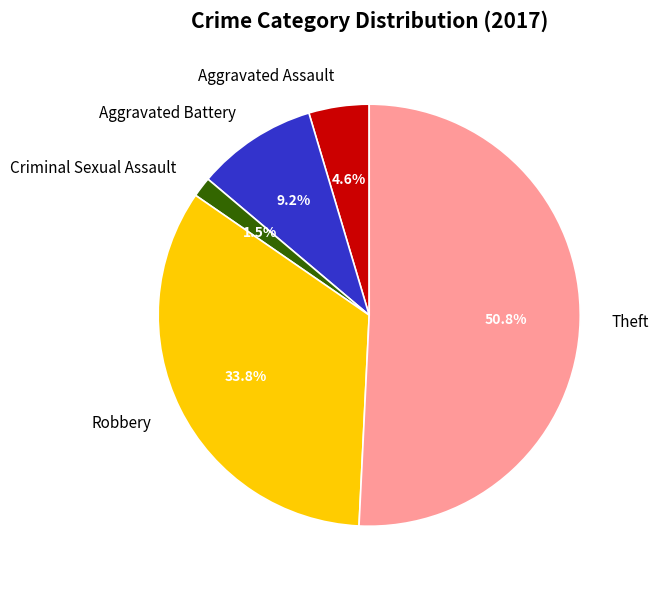

What percentage is the Aggravated Assault slice, to the nearest percent?

5%